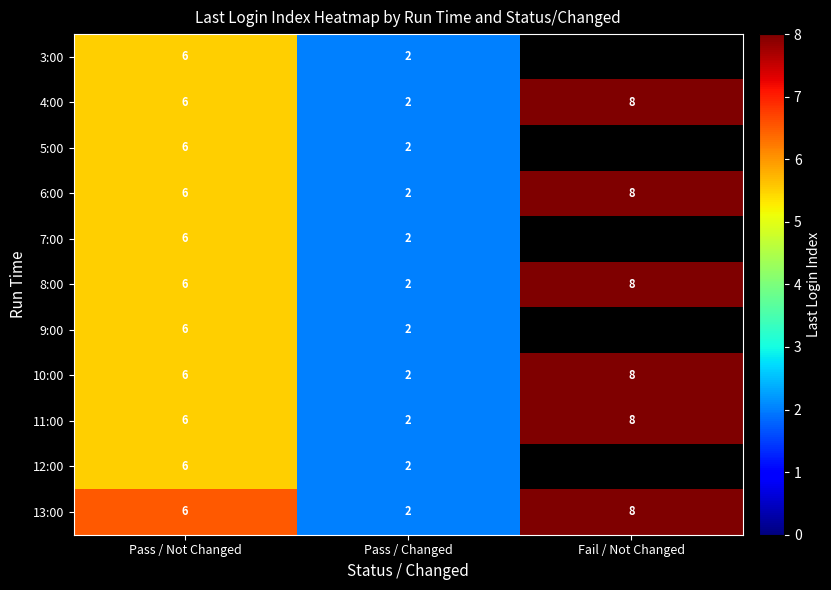

List the labels in order of 4:00 value, smallest first.

Pass / Changed, Pass / Not Changed, Fail / Not Changed